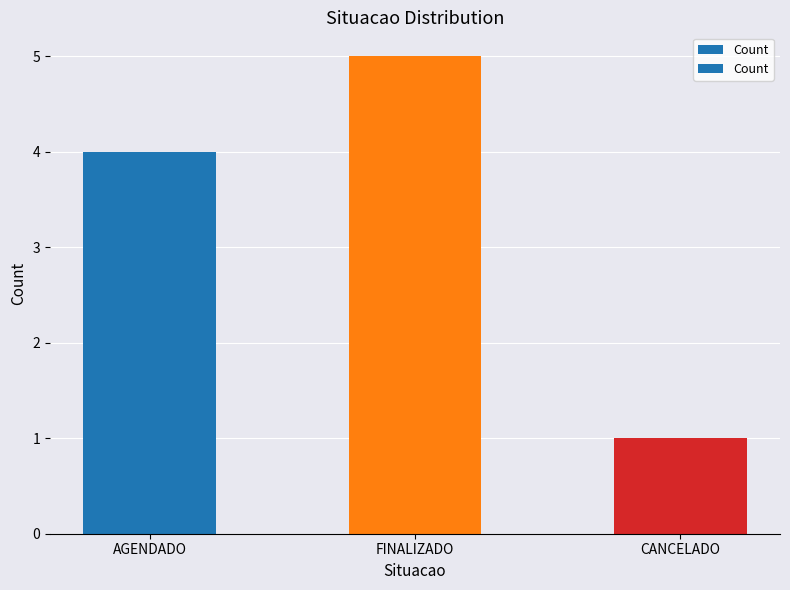

Reading left to right, list all the values displayed in this chart.

4	5	1